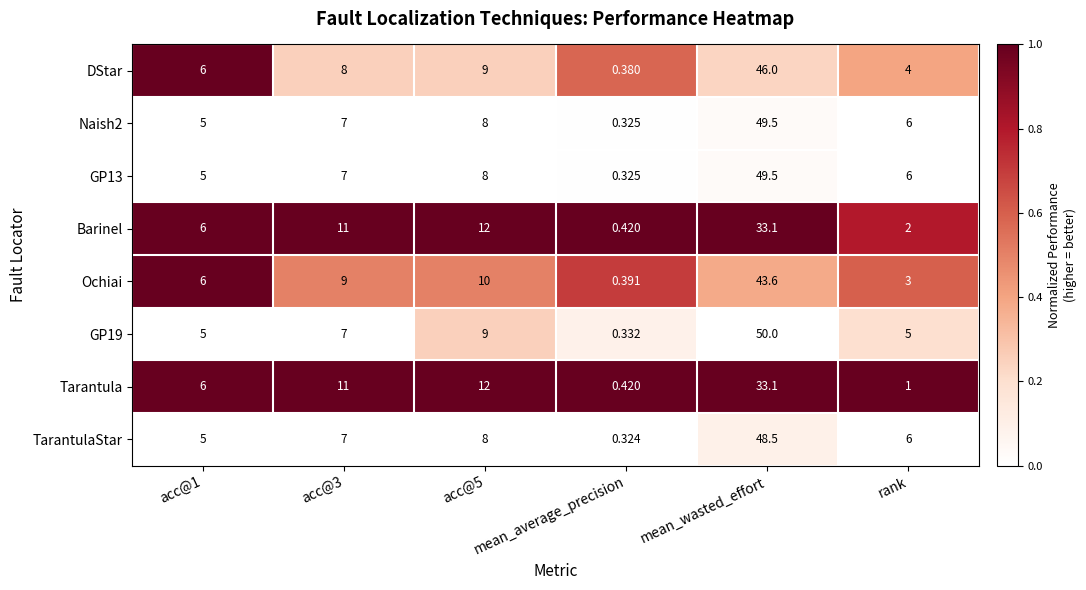

Between acc@1 and rank, which series saw the biggest shift?

Tarantula